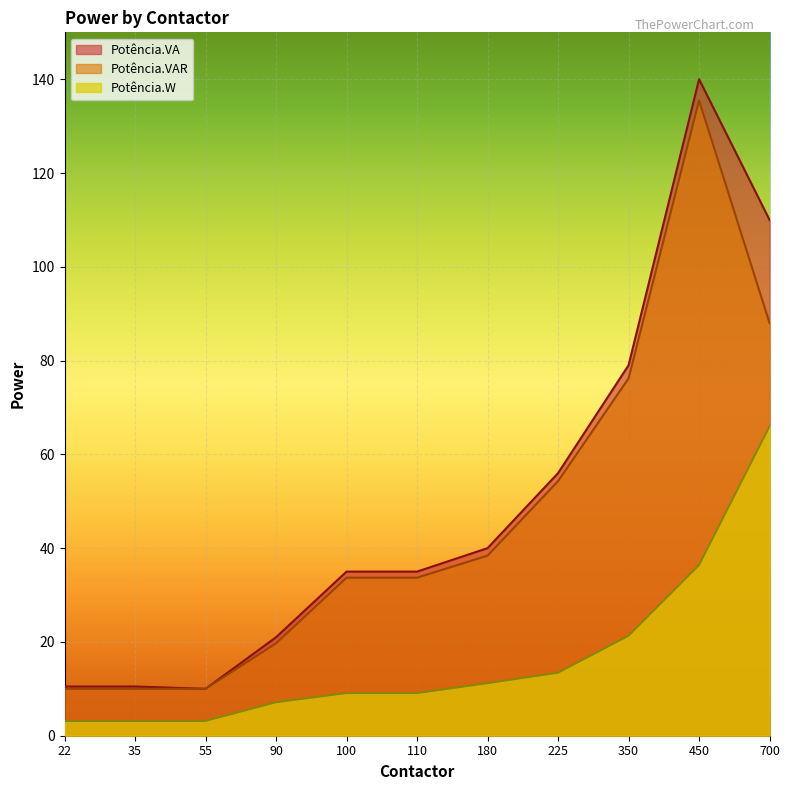

Reading right to left, list all the values displayed in this chart.

Potência.VA: 700=110.0	450=140.0	350=79.0	225=56.0	180=40.0	110=35.0	100=35.0	90=21.0	55=10.0	35=10.5	22=10.5
Potência.W: 700=66.0	450=36.4	350=21.3	225=13.4	180=11.2	110=9.1	100=9.1	90=7.1	55=3.1	35=3.1	22=3.1
Potência.VAR: 700=88.0	450=135.5	350=76.2	225=54.3	180=38.4	110=33.7	100=33.7	90=19.7	55=10.0	35=10.0	22=10.0